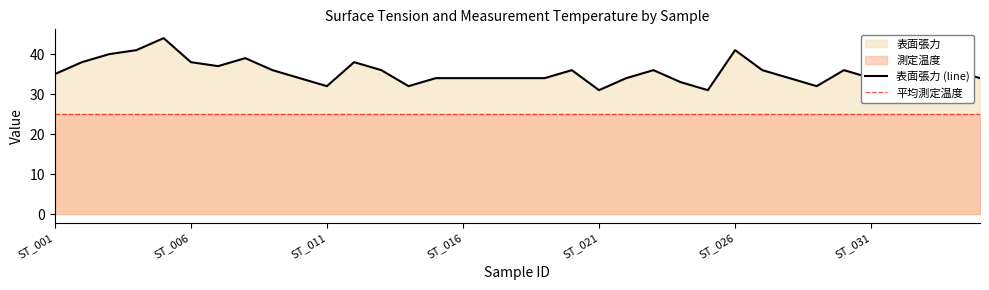

The chart shows a value of 13 at ST_006. True or false?

False